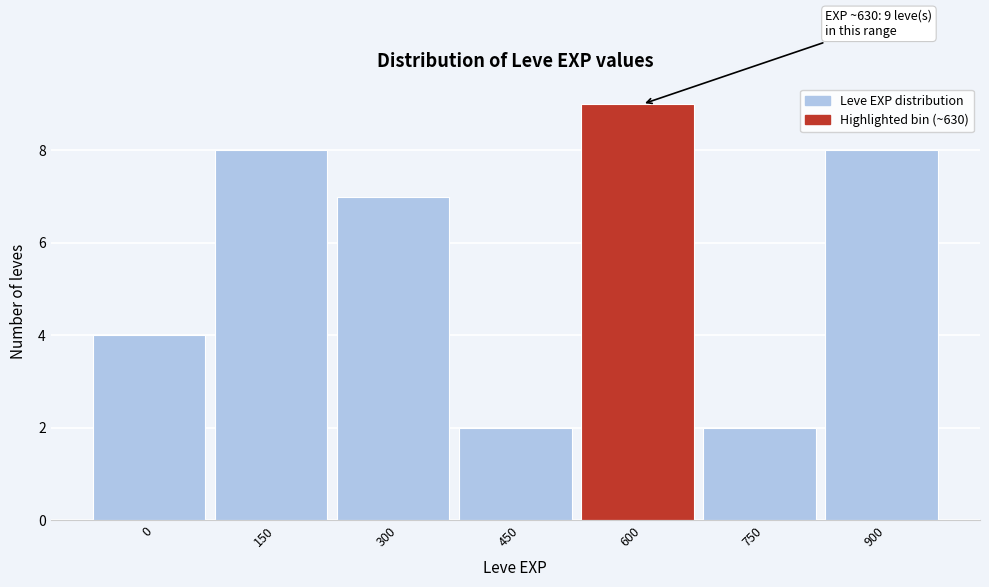

Reading right to left, transcribe all the data shown in this chart.

8	2	9	2	7	8	4